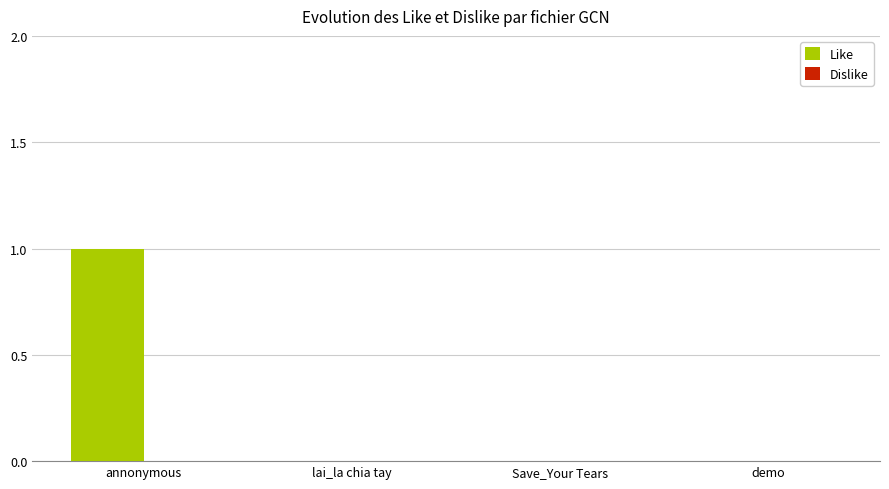

Is it true that the value at demo is 1?

False